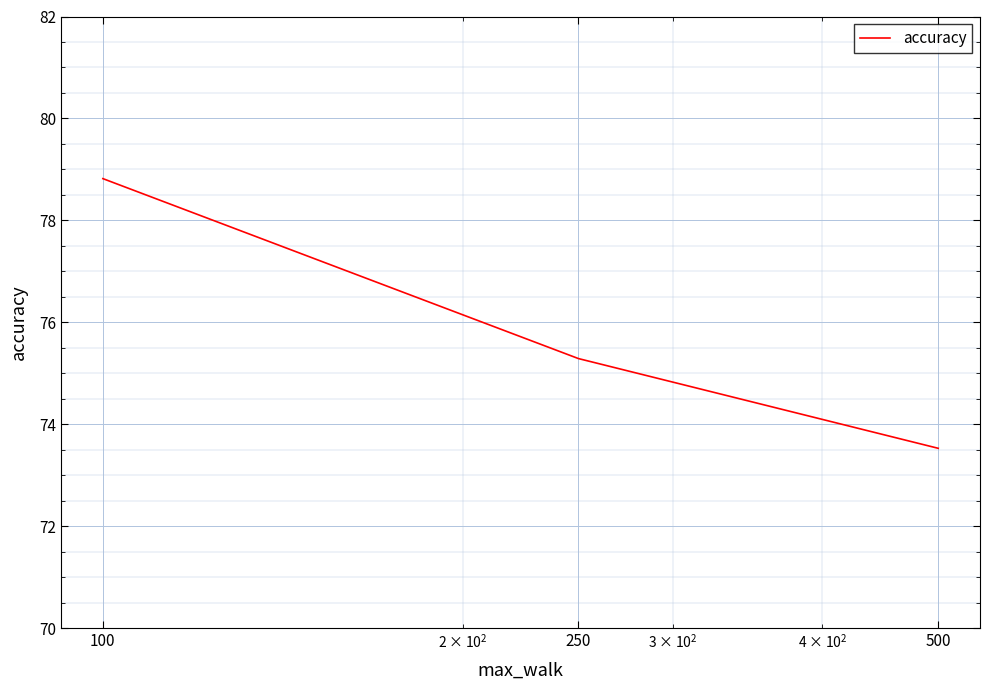

What is the greatest value displayed?

78.8